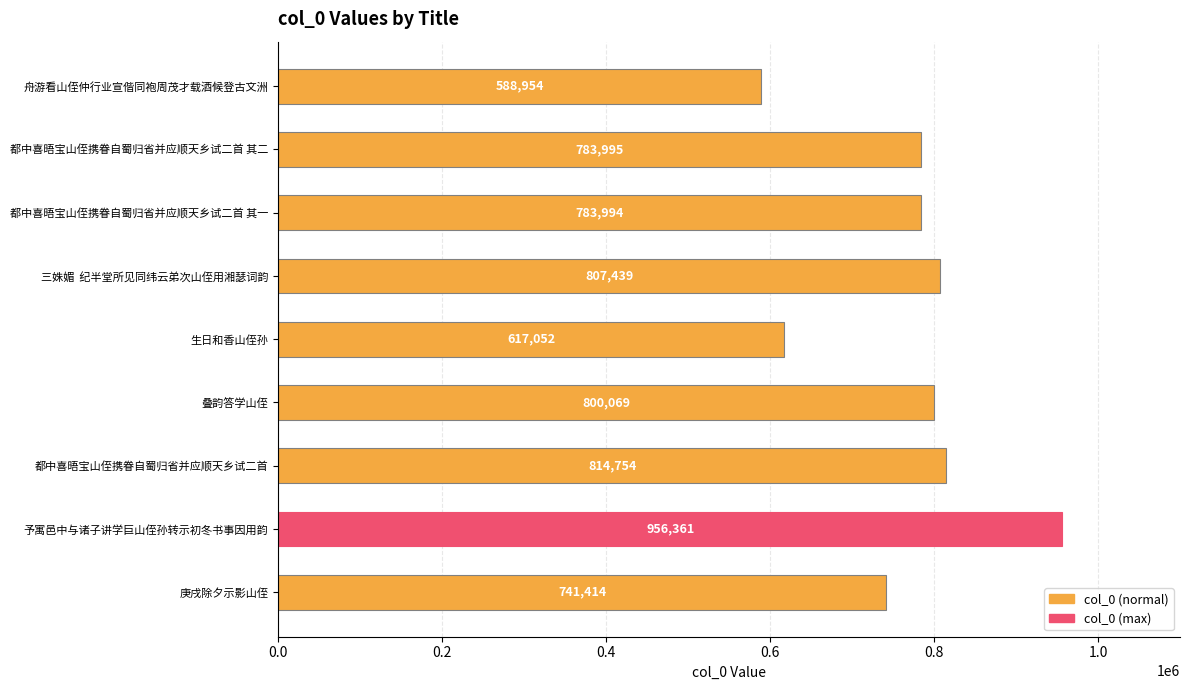

List the labels in order of value, smallest first.

舟游看山侄仲行业宣偕同袍周茂才载酒候登古文洲, 生日和香山侄孙, 庚戌除夕示影山侄, 都中喜晤宝山侄携眷自蜀归省并应顺天乡试二首 其一, 都中喜晤宝山侄携眷自蜀归省并应顺天乡试二首 其二, 叠韵答学山侄, 三姝媚  纪半堂所见同纬云弟次山侄用湘瑟词韵, 都中喜晤宝山侄携眷自蜀归省并应顺天乡试二首, 予寓邑中与诸子讲学巨山侄孙转示初冬书事因用韵